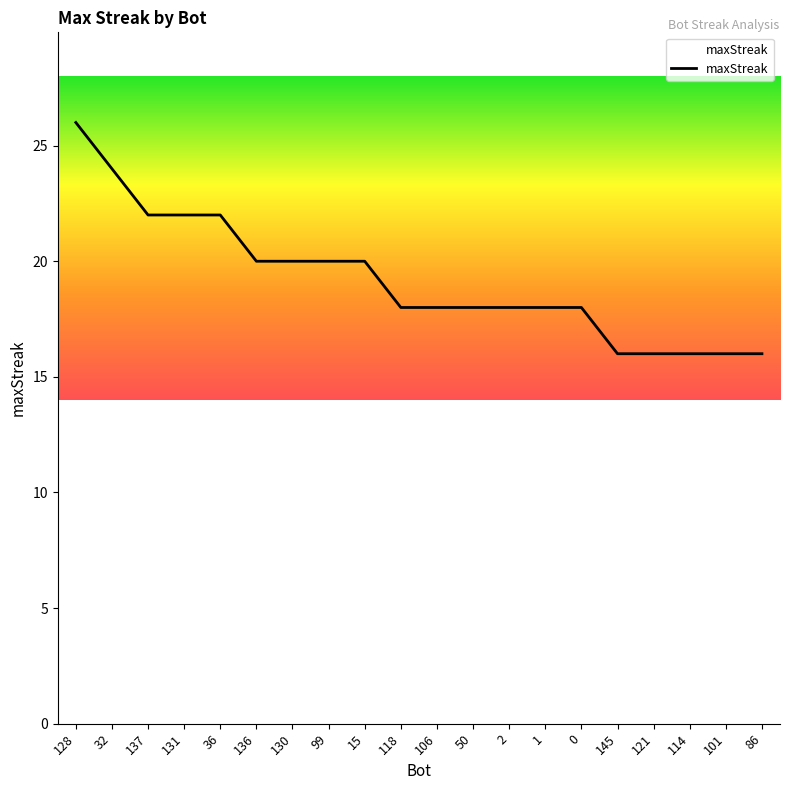

Does the chart display data point markers on the line(s)?

No